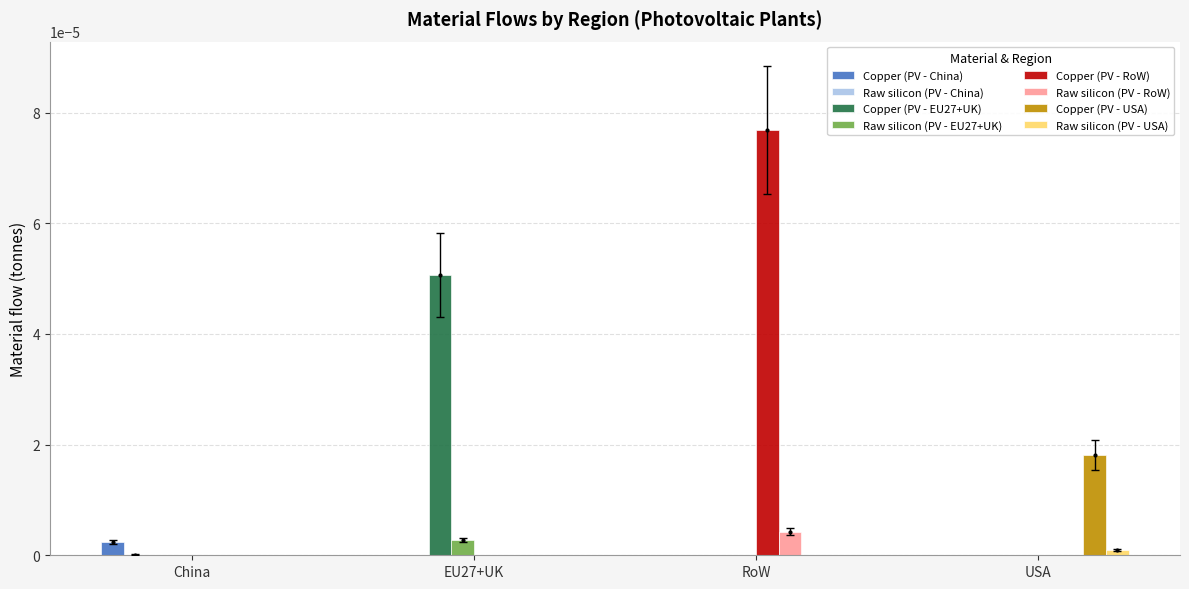

At which category does the chart reach its peak across all series?

RoW